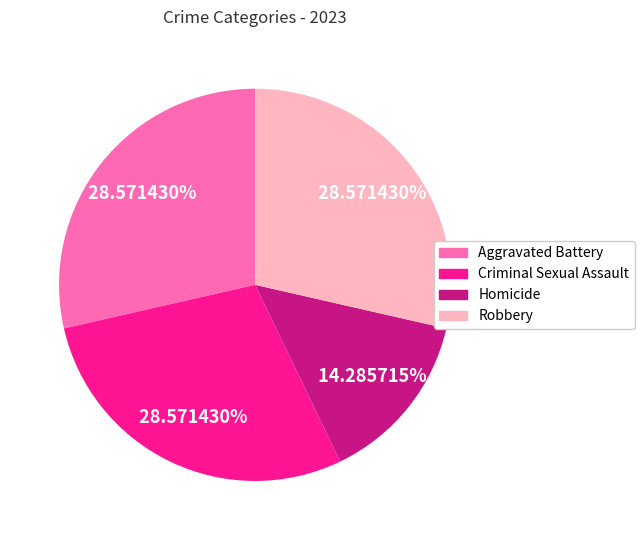

How many segments does this pie chart have?

4